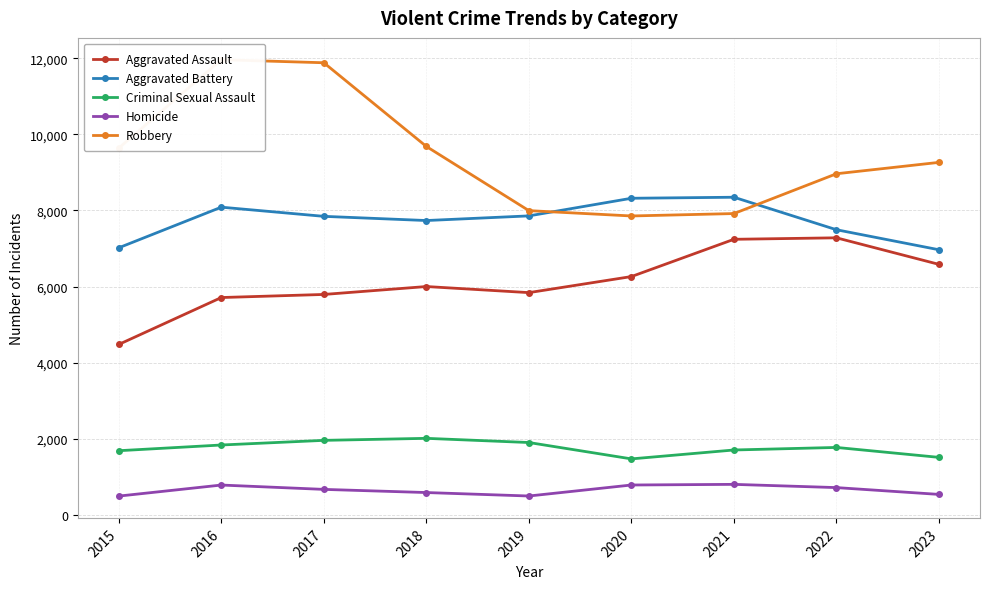

At which label does Criminal Sexual Assault reach its minimum?

2020